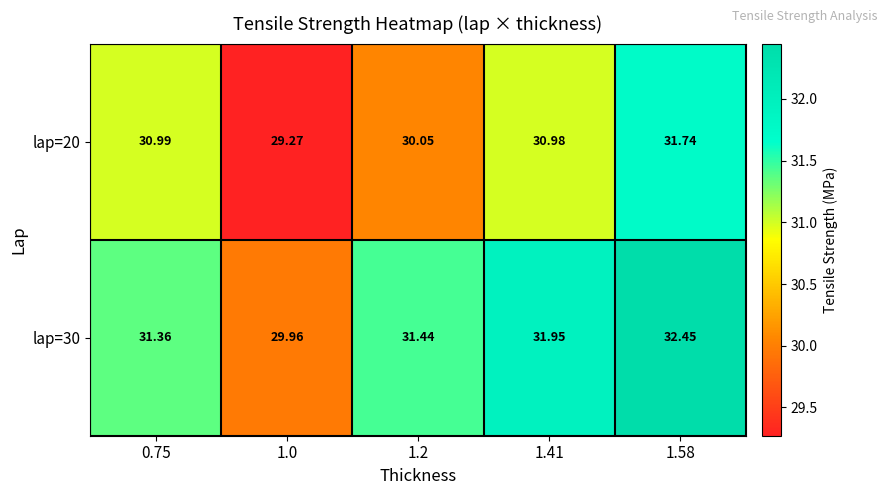

Is the value of lap=20 at 1.41 greater than the value of lap=30 at 1.41?

No